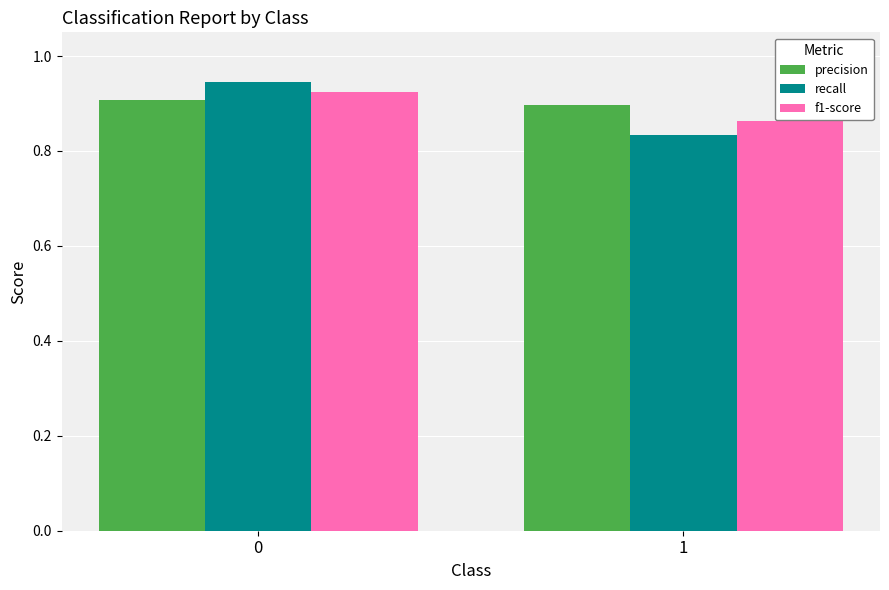

What is the spread (max minus min) of values at 1?

0.1